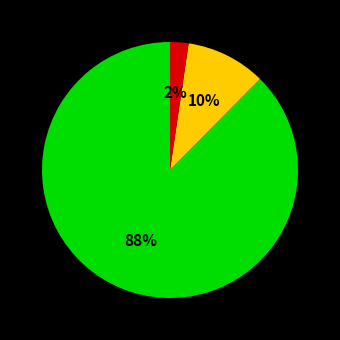

Is there any slice that represents more than half of the pie?

Yes